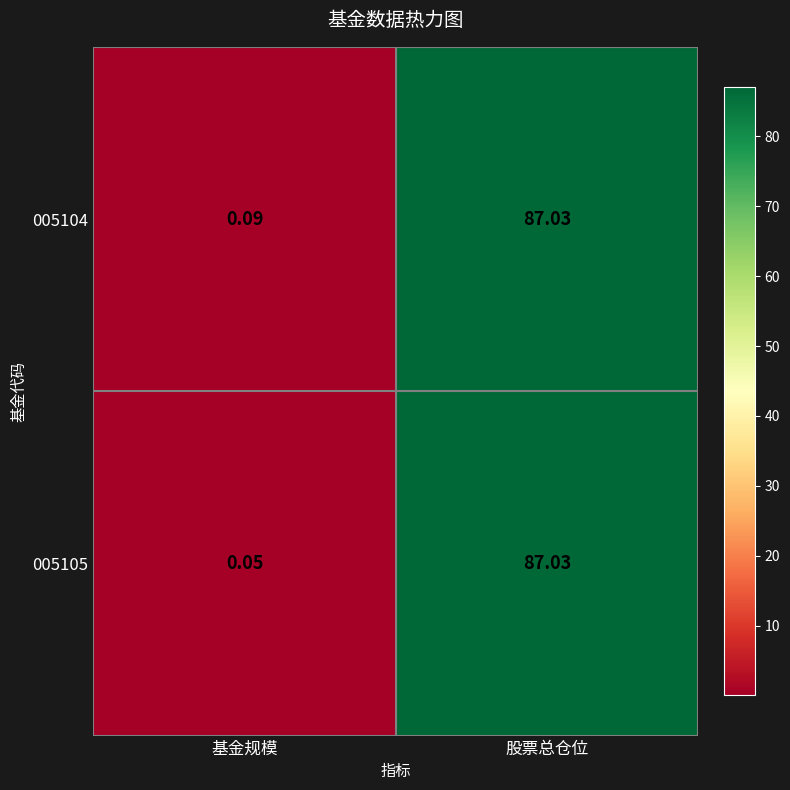

What is the greatest value displayed?

87.0